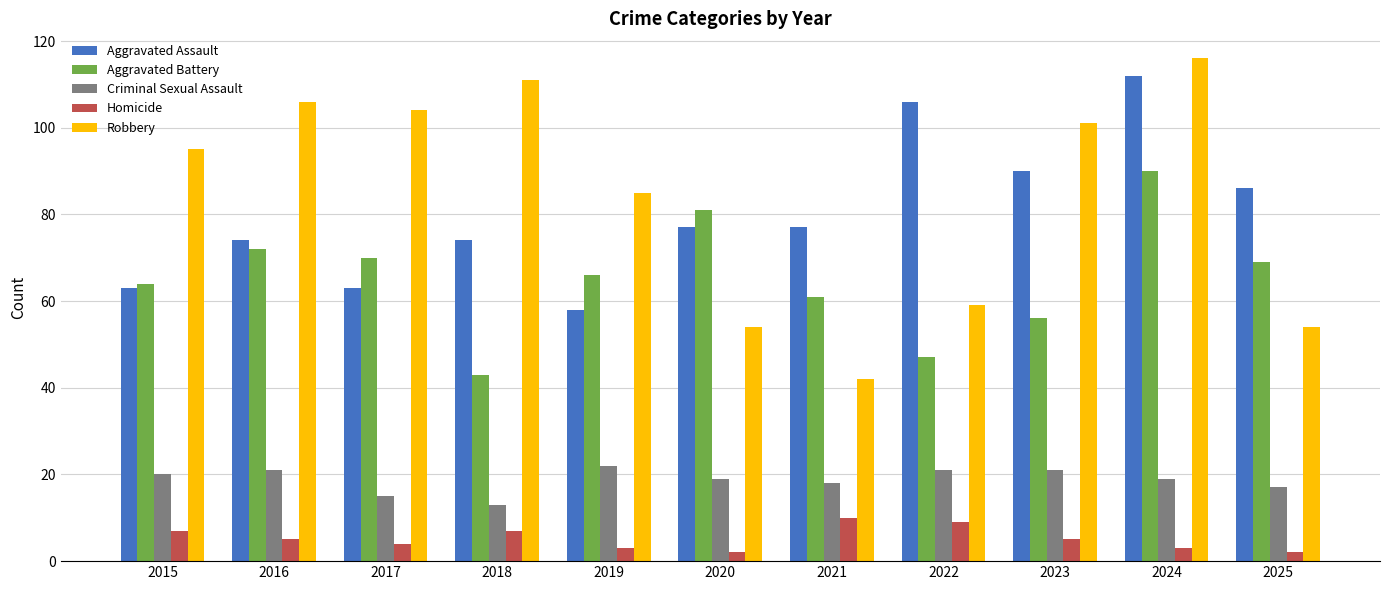

True or false: Aggravated Assault has a value of 24 at 2017.

False